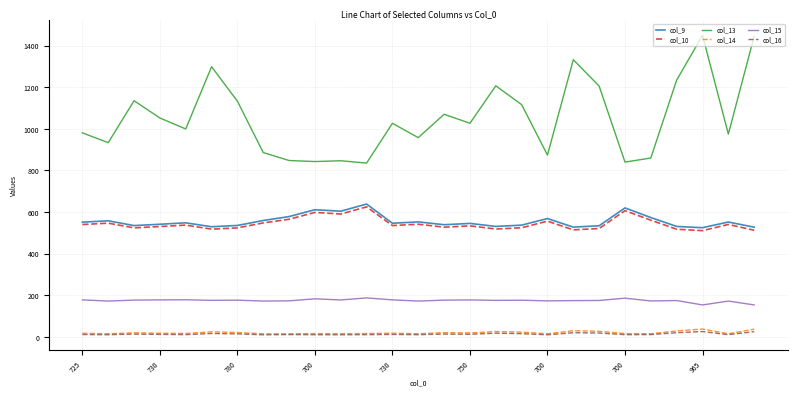

Which series has the largest total across all categories?

col_13